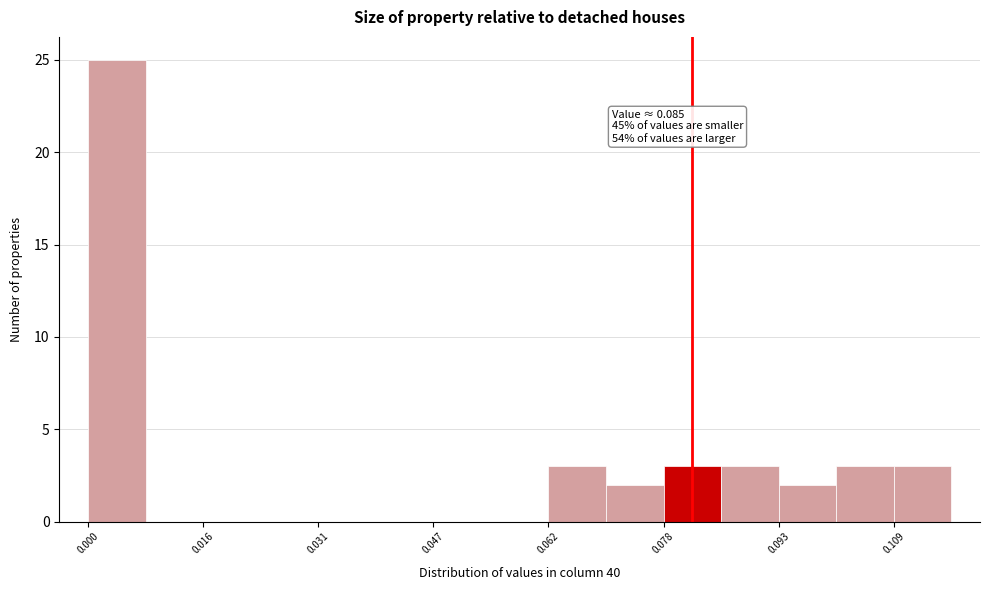

Read against the x-axis, roughly where is the centre of the tallest bar?

0.004